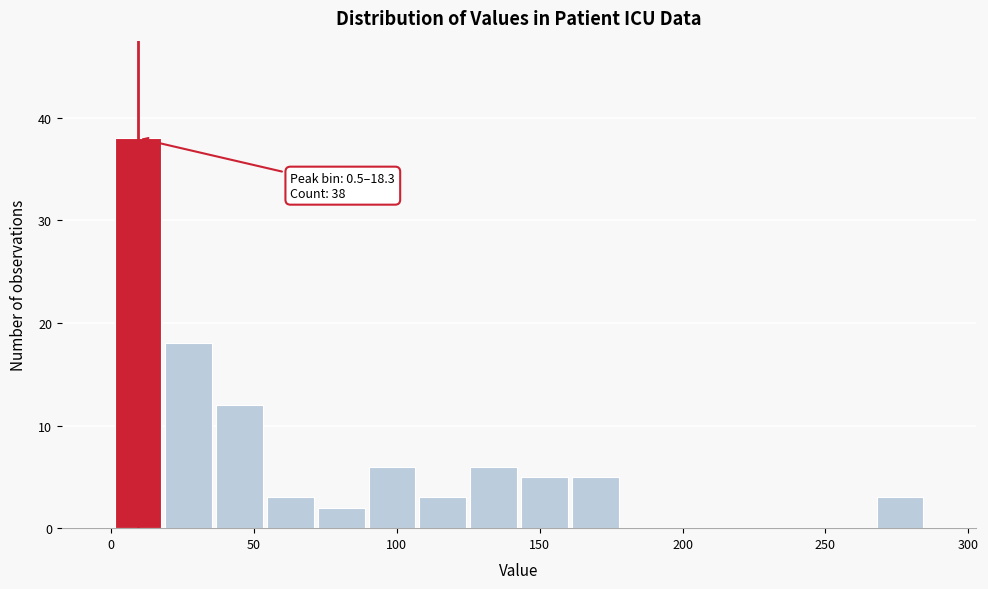

Read against the x-axis, roughly where is the centre of the tallest bar?

10